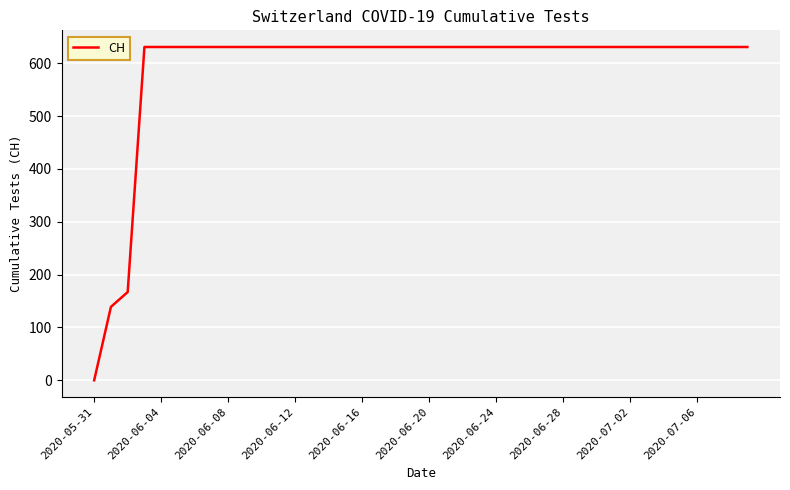

What is the greatest value displayed?

631